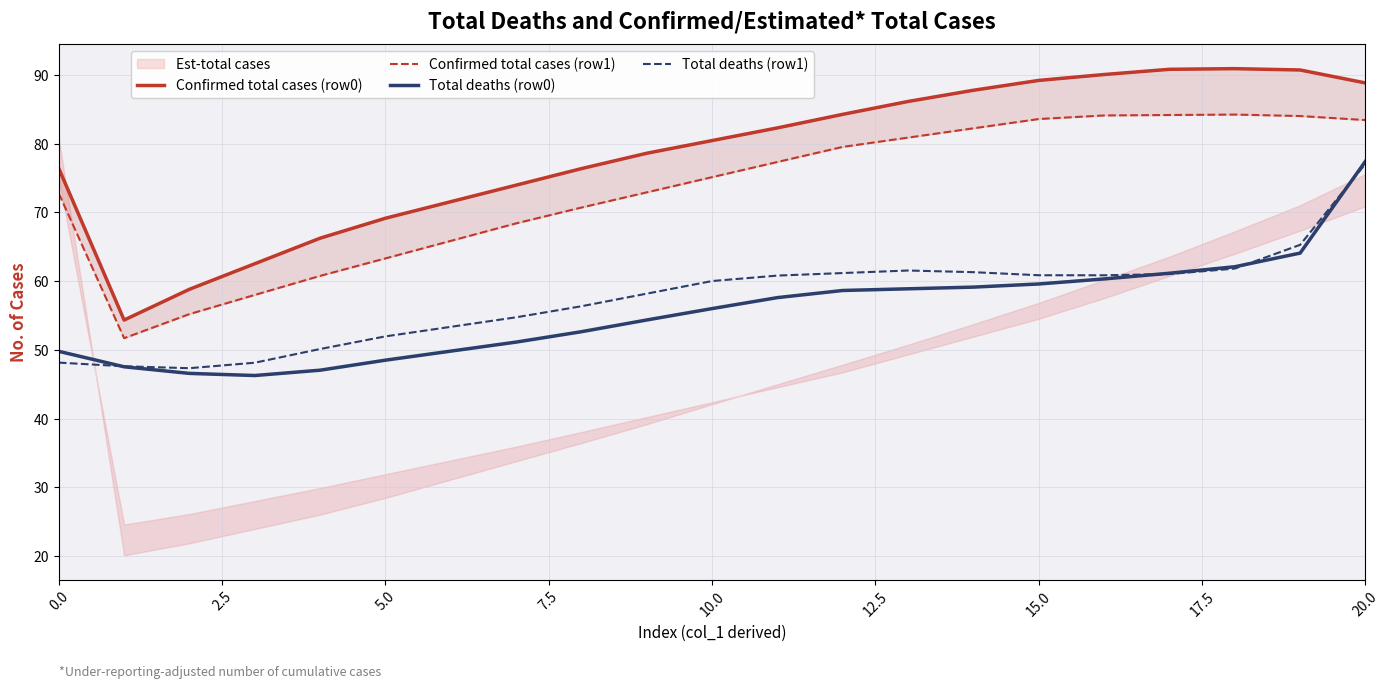

What is the total value across all series at 19?

304.1